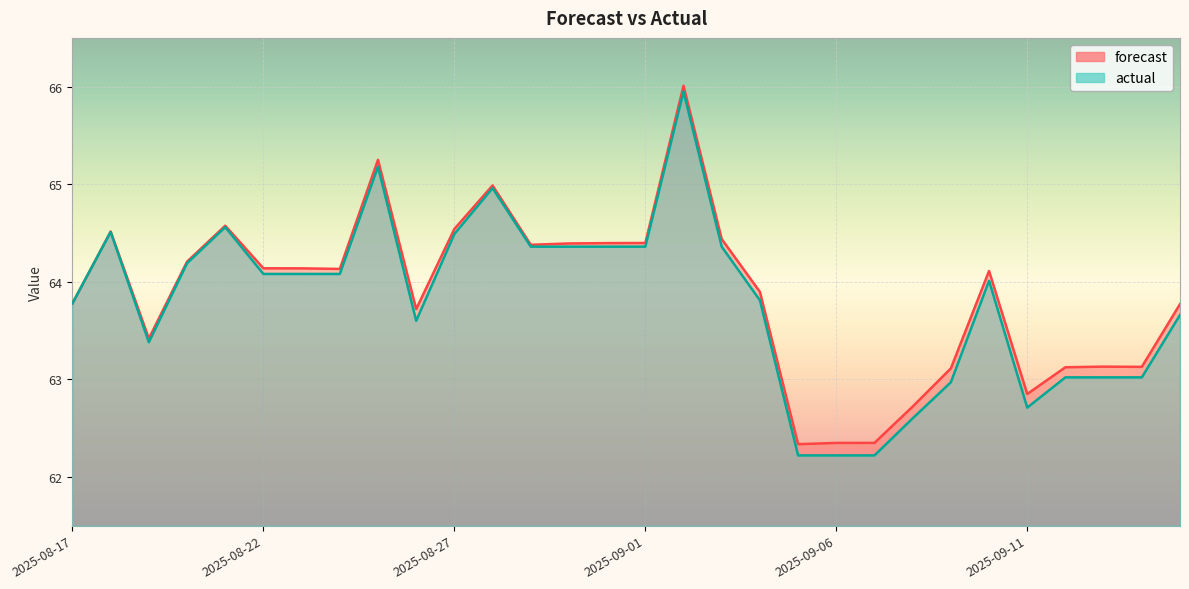

At which label does forecast first exceed 64?

2025-08-18